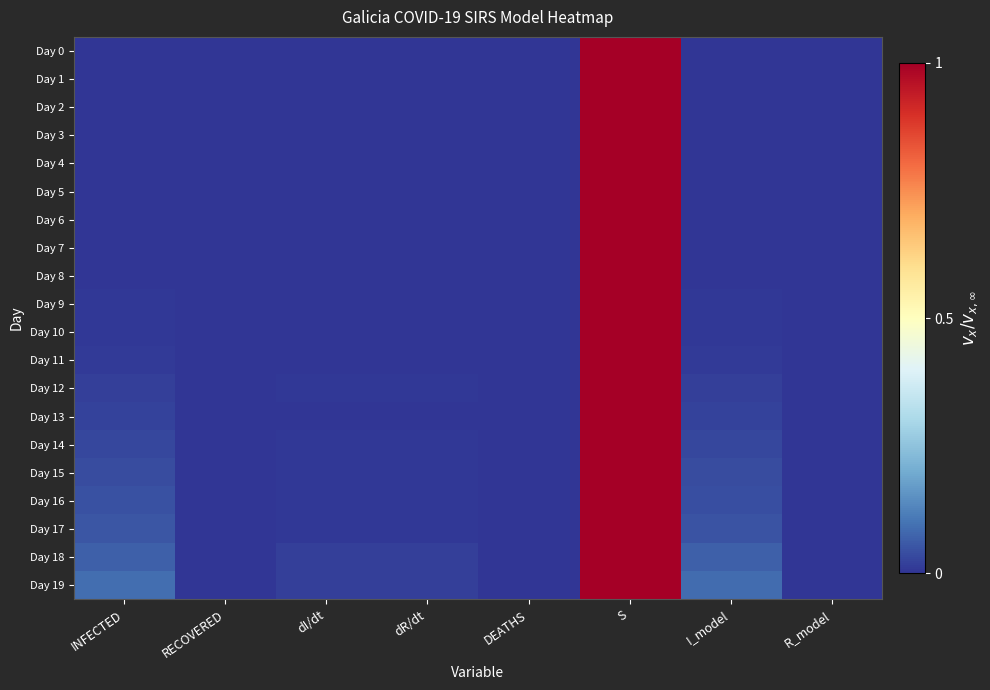

How many categories are shown in the chart?

8